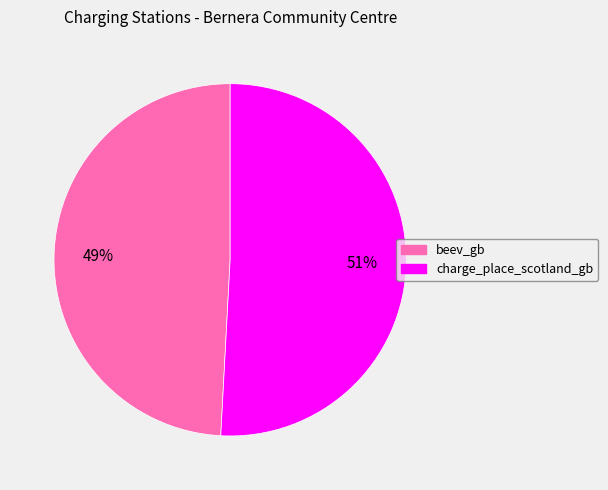

To the nearest percent, what is the difference between the beev_gb and charge_place_scotland_gb slice percentages?

2%